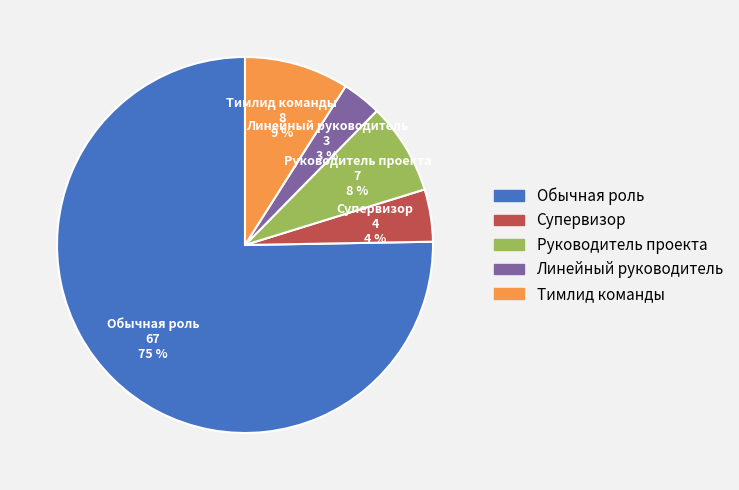

To the nearest percent, what is the difference between the Супервизор and Линейный руководитель slice percentages?

1%